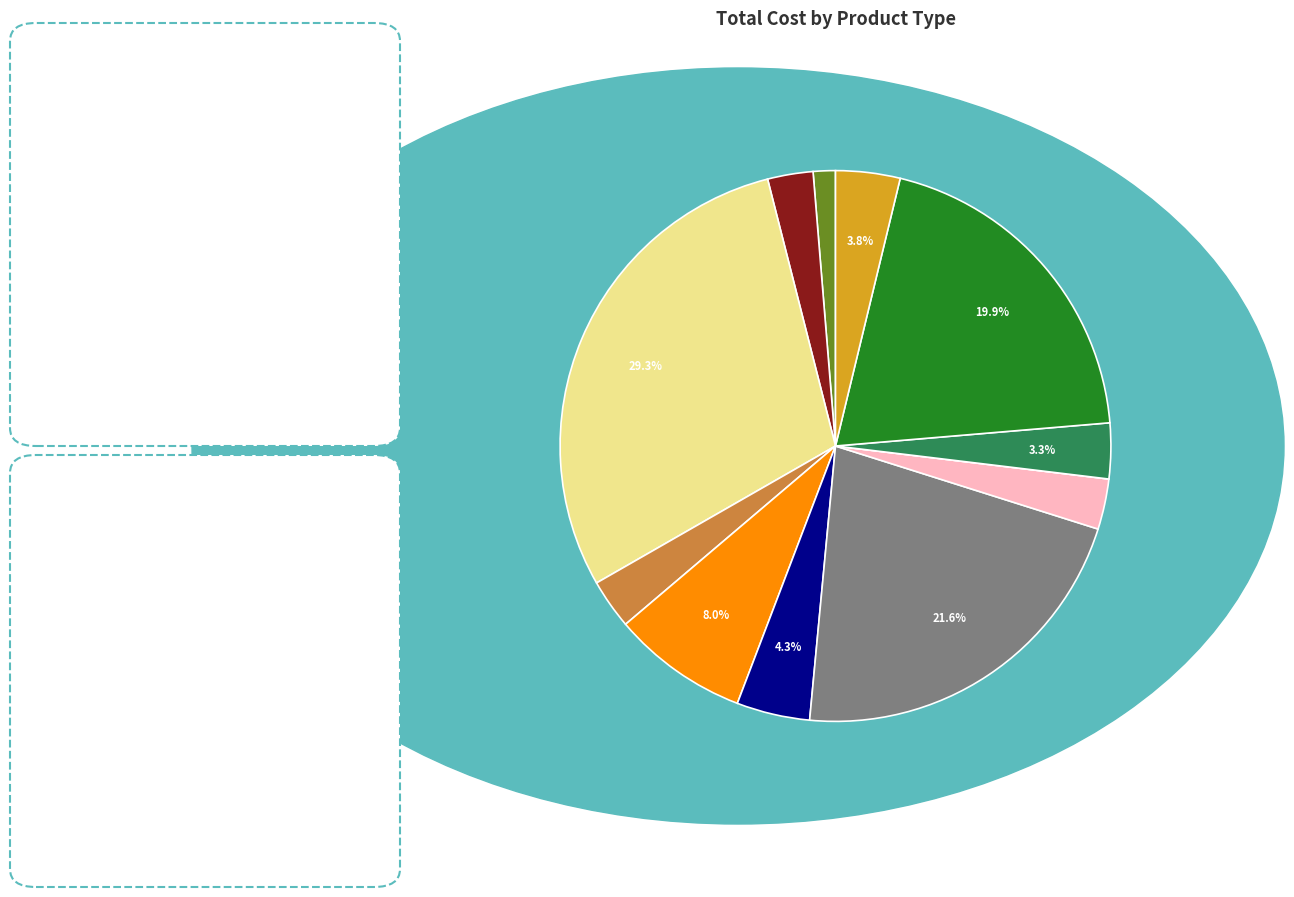

To the nearest percent, what is the average slice percentage?

8%